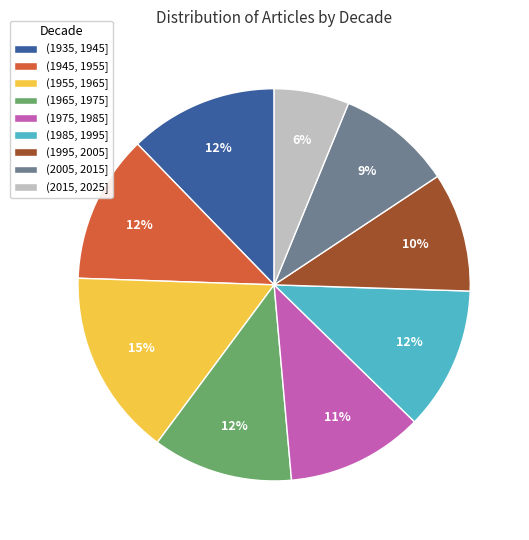

Do (1965, 1975] and (1975, 1985] together represent more than half of the pie?

No